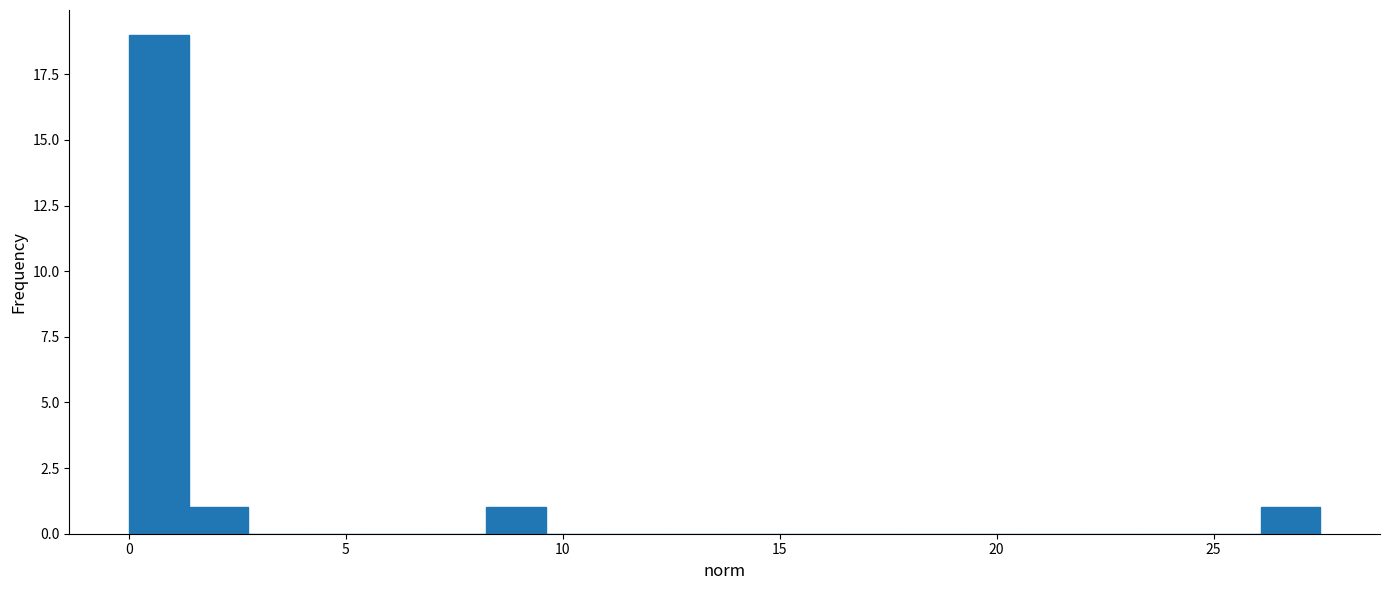

Read against the x-axis, roughly where is the centre of the tallest bar?

0.5